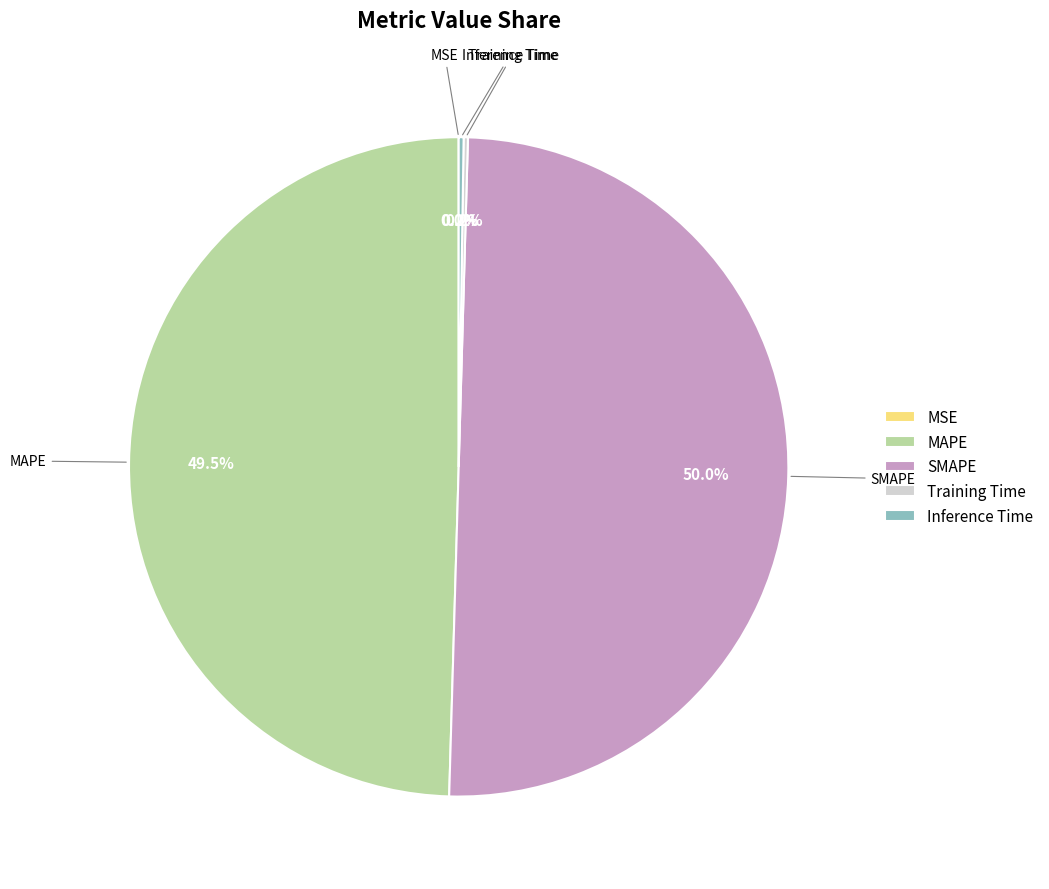

Is MAPE the majority of the pie?

No